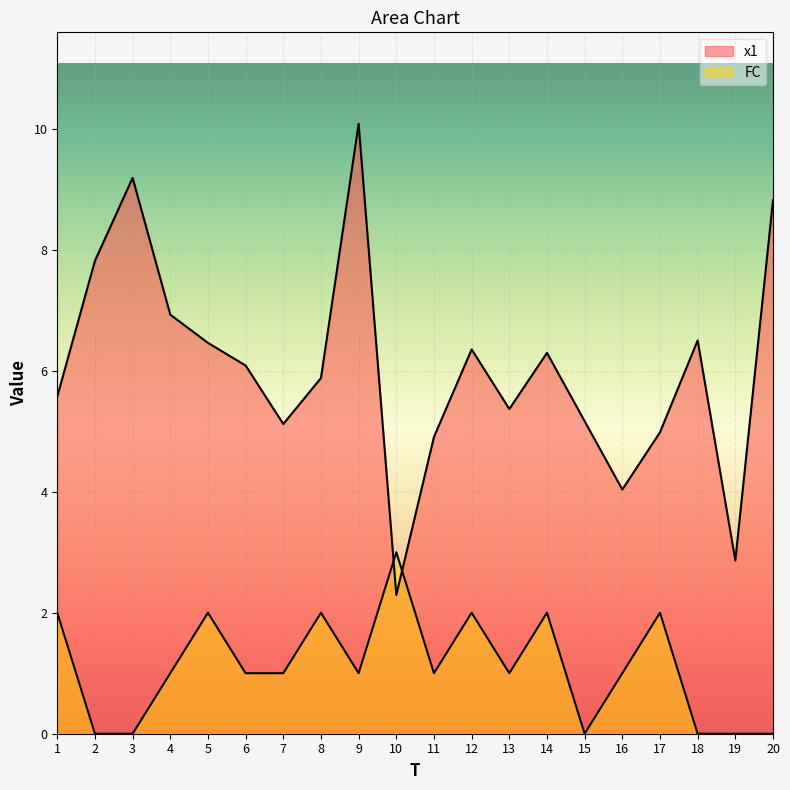

The value of FC at 18 is -1.3. True or false?

False